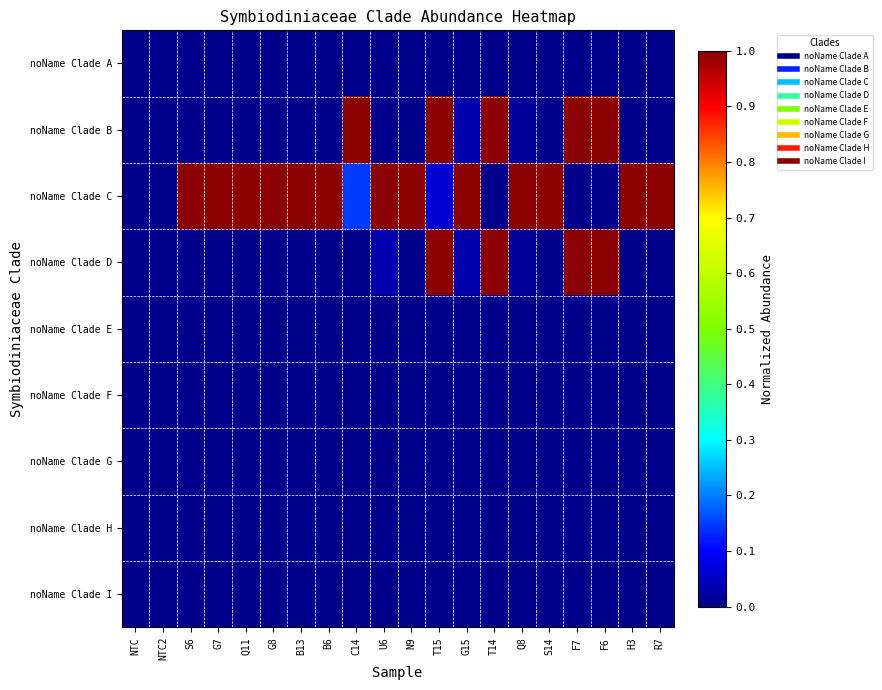

What is the total value across all series at F7?

2.0